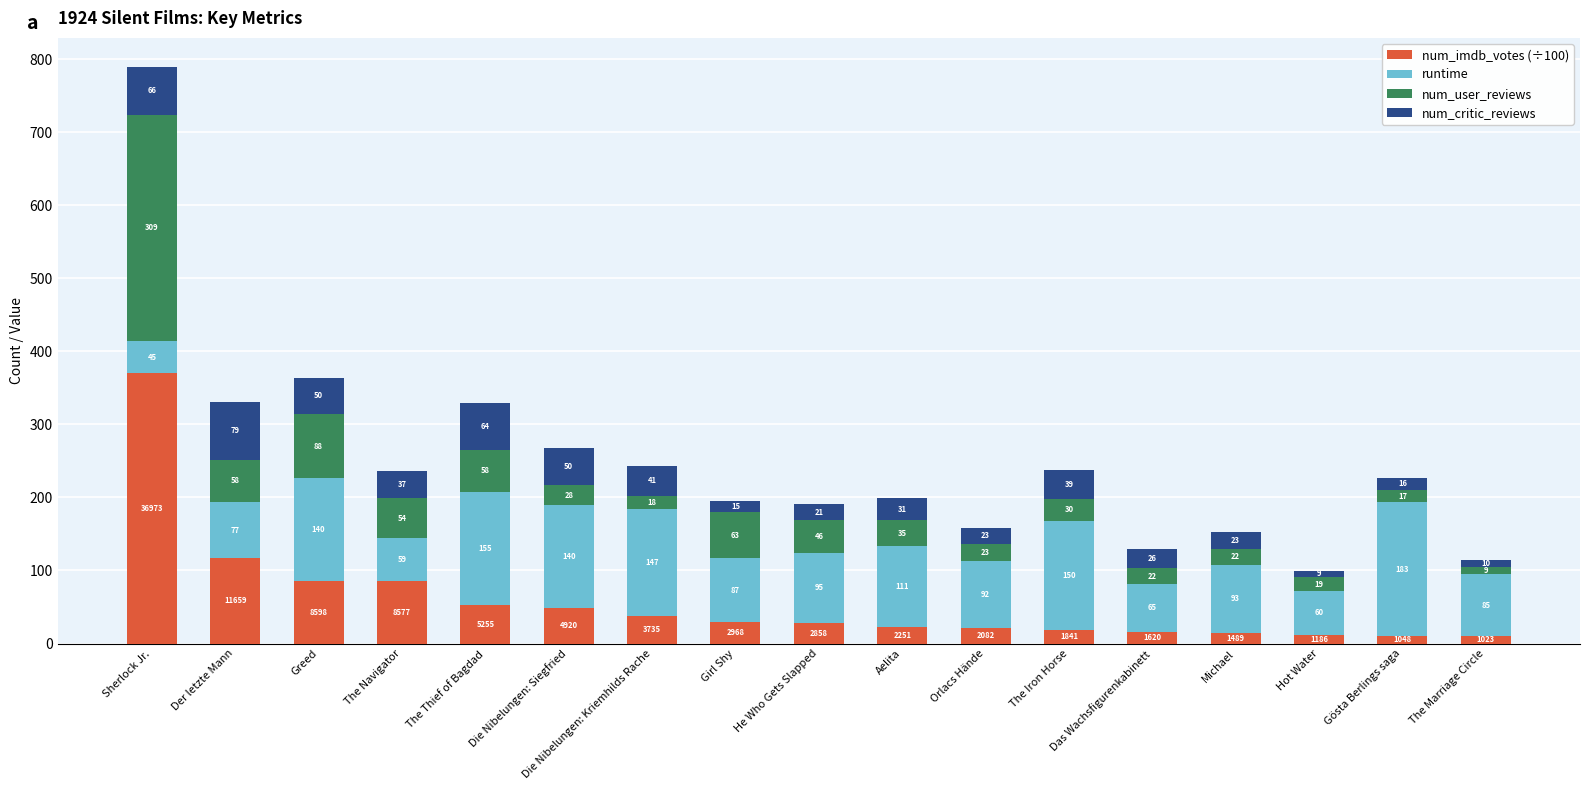

The num_imdb_votes (÷100) series shows 20.9 at Die Nibelungen: Siegfried. True or false?

False